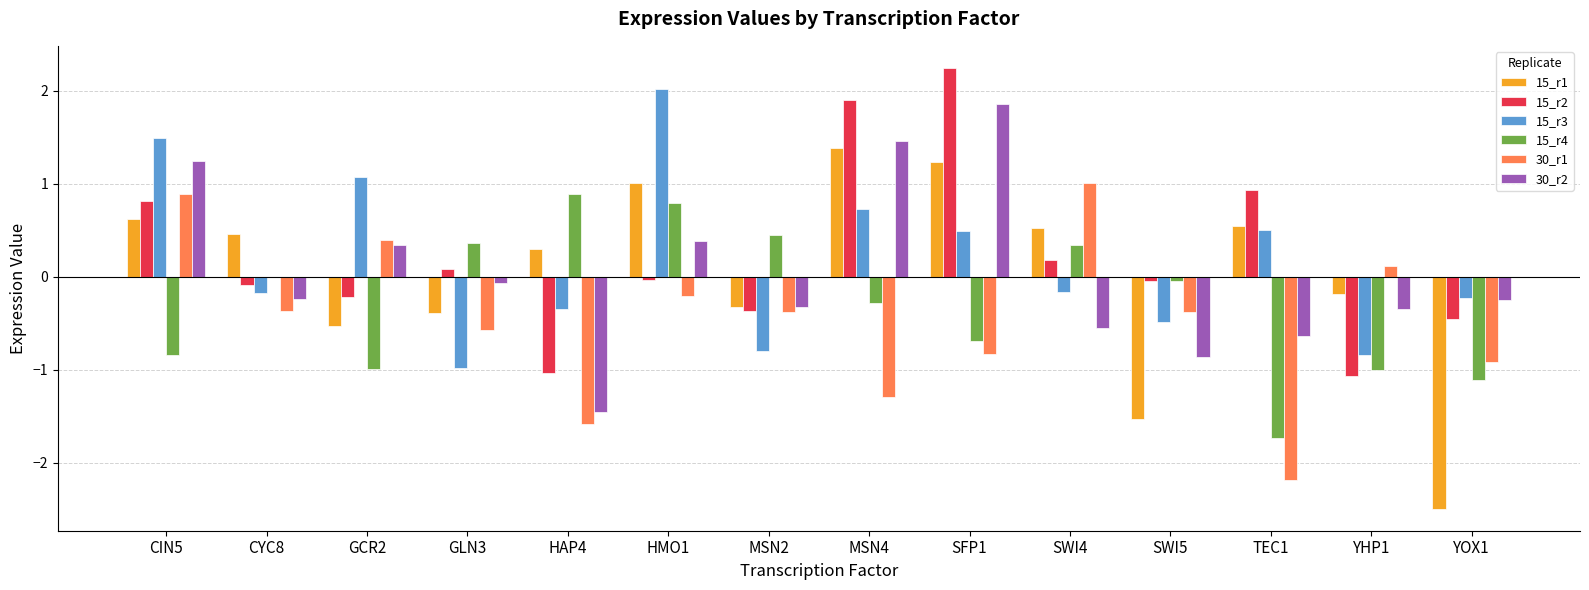

The value of 15_r1 at MSN4 is 0.9. True or false?

False